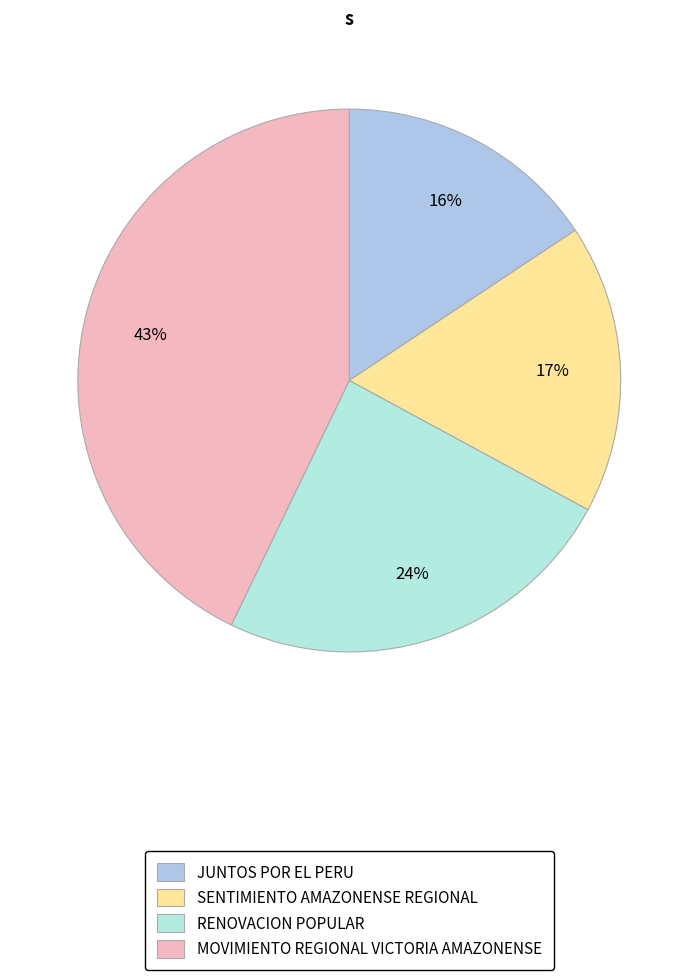

To the nearest percent, what portion does JUNTOS POR EL PERU represent?

16%